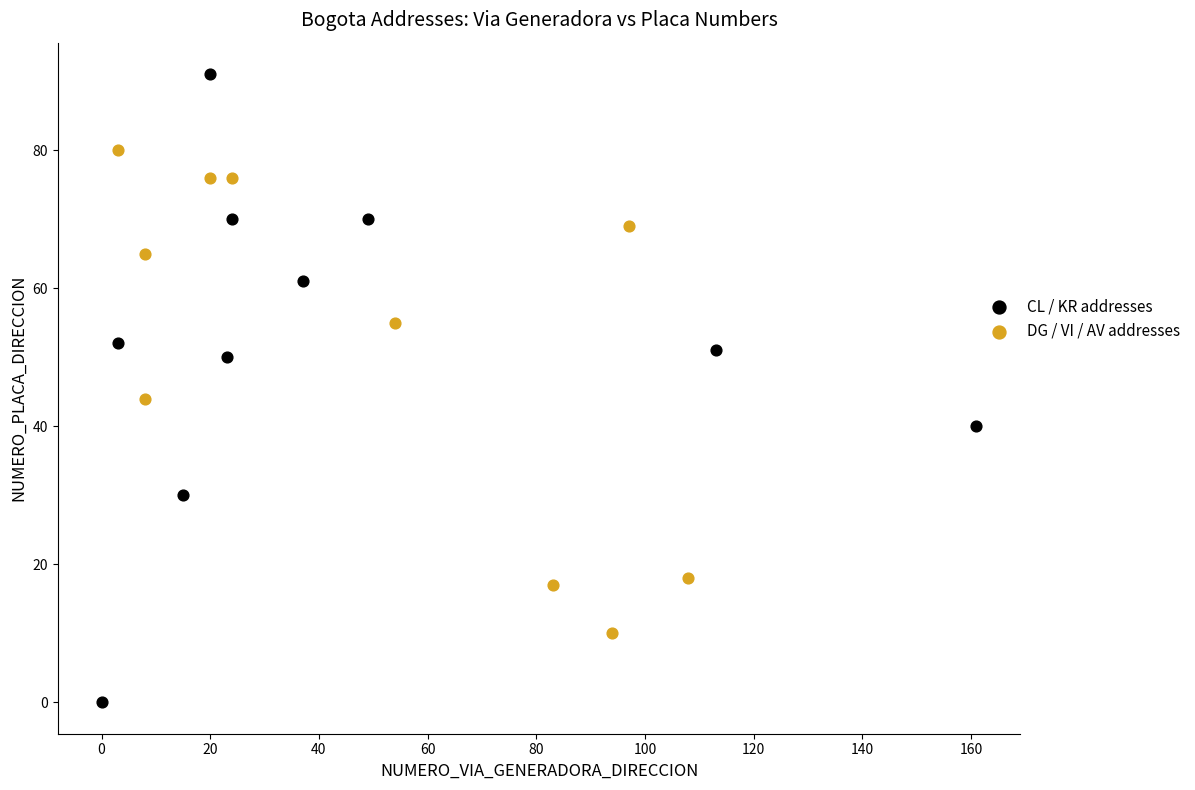

Which series has the largest Y range (max minus min)?

CL / KR addresses